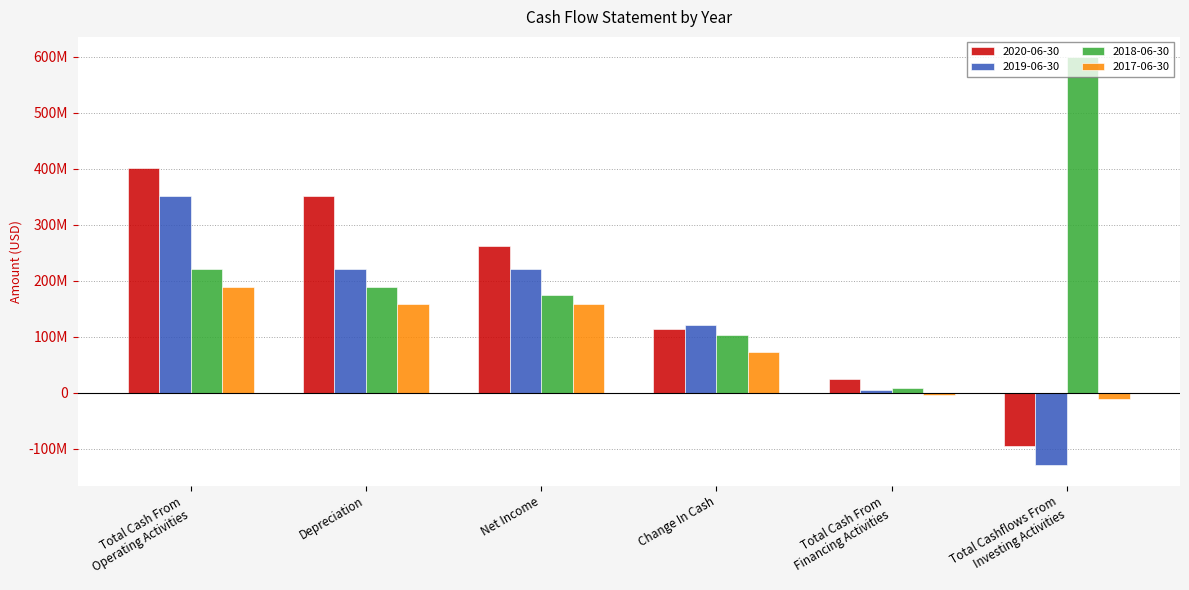

Does the chart contain any negative values?

Yes